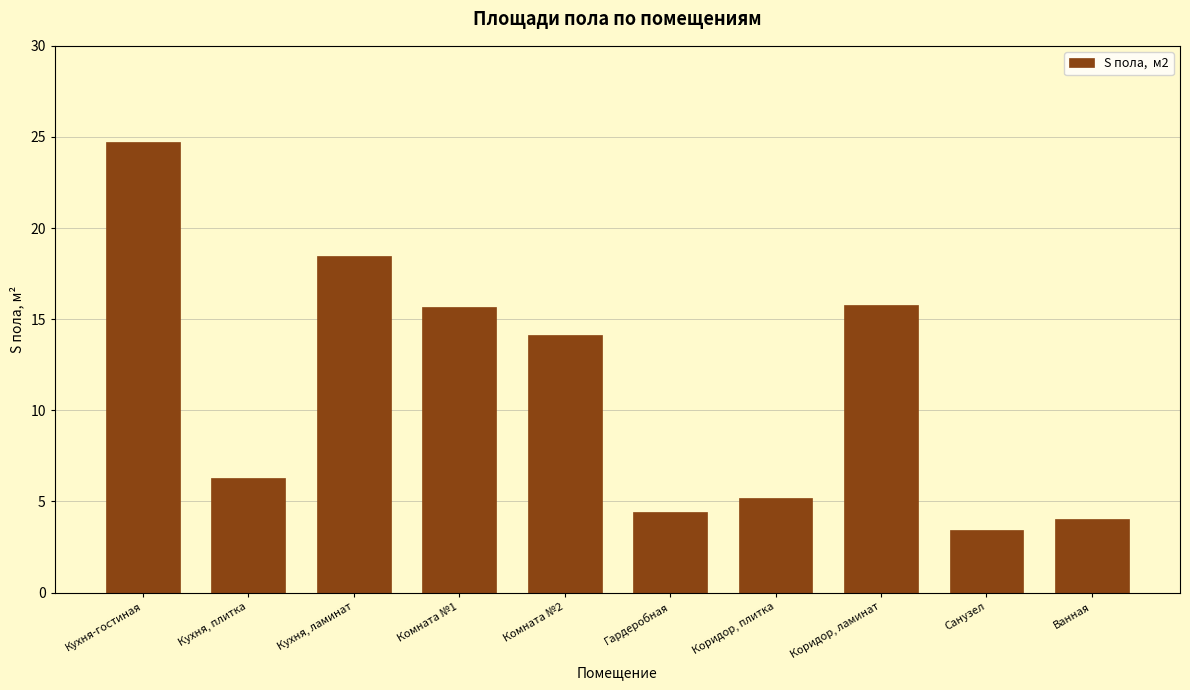

Which has a higher value, Санузел or Комната №1?

Комната №1